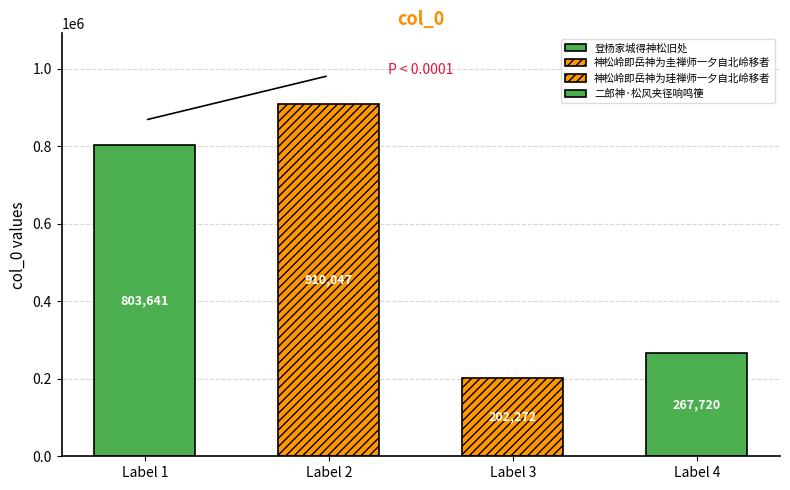

List the labels in order of value, smallest first.

神松岭即岳神为珪禅师一夕自北岭移者, 二郎神·松风夹径响鸣箯, 登杨家城得神松旧处, 神松岭即岳神为圭禅师一夕自北岭移者